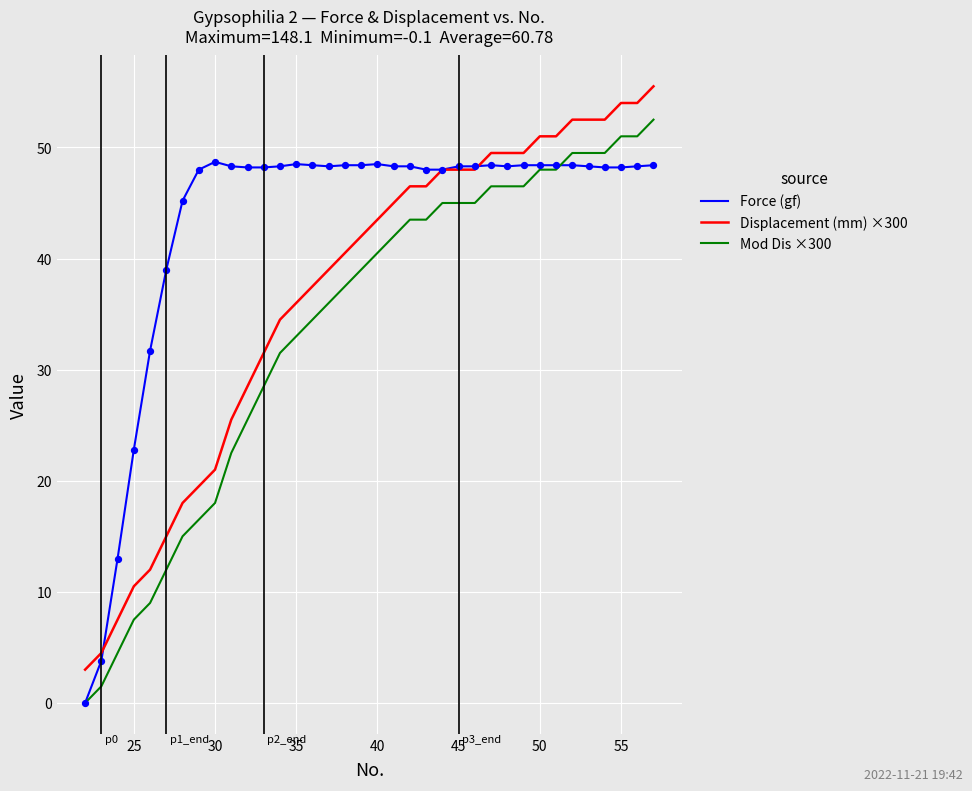

Which series has the largest total across all categories?

Force (gf)